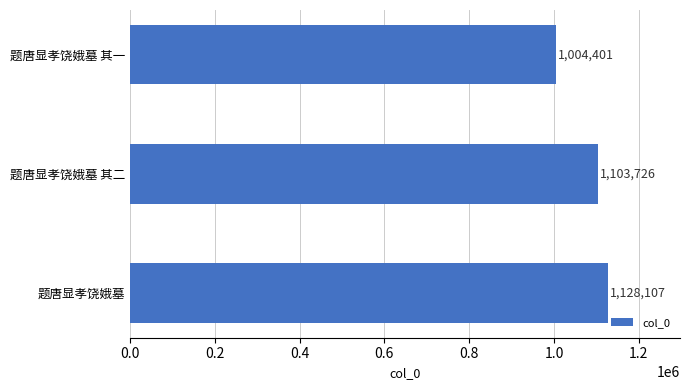

How many bars are there in total?

3